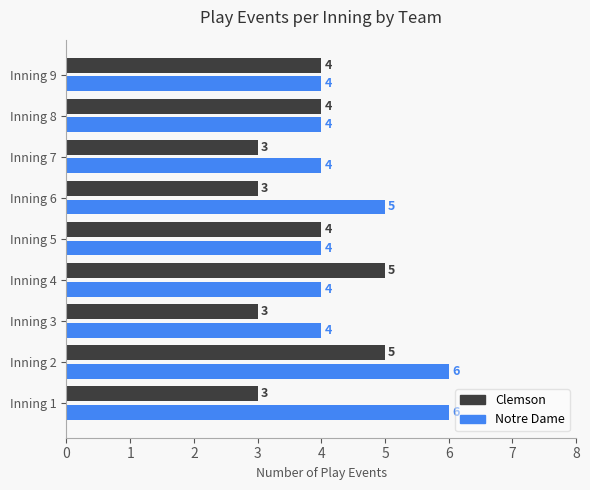

What is the total value across all series at Inning 5?

8